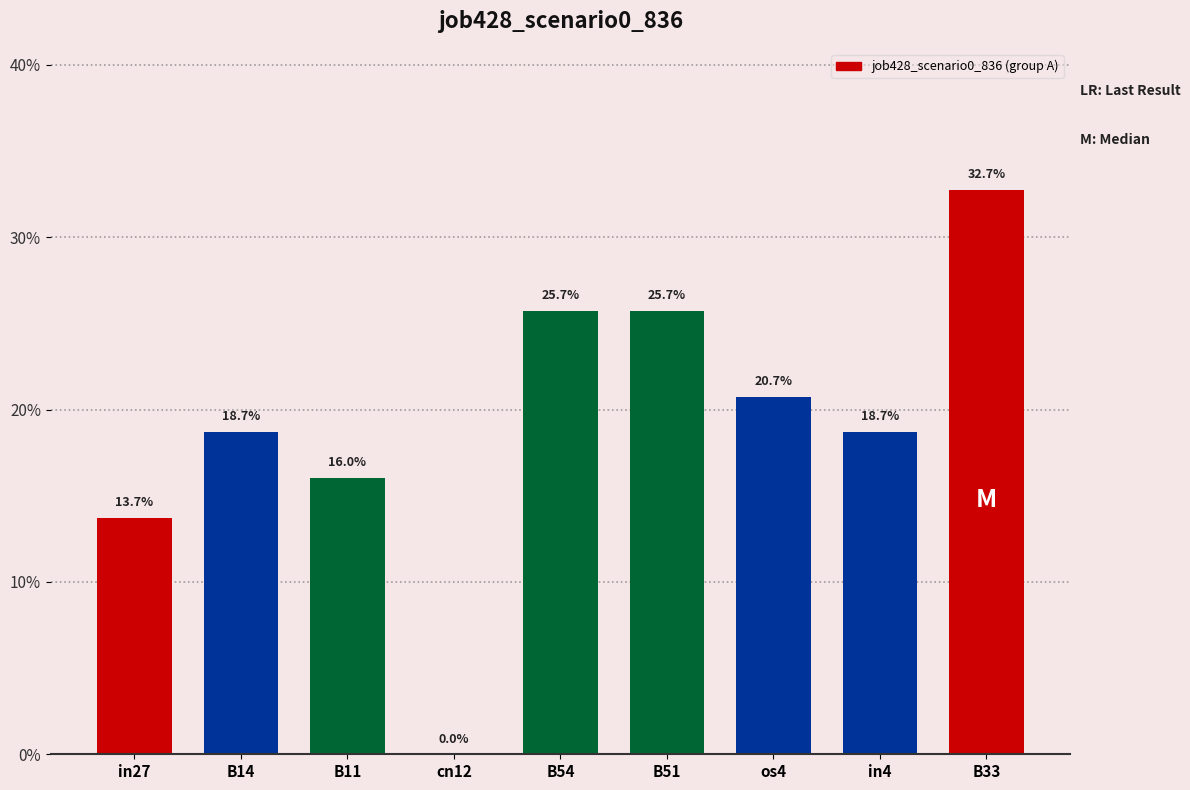

What is the maximum value shown in the chart?

0.3